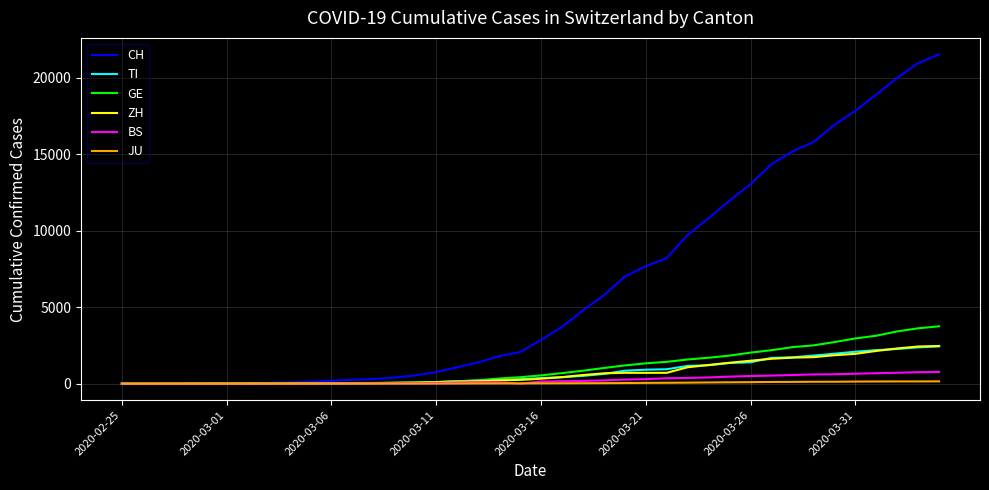

Which series has the largest total across all categories?

CH